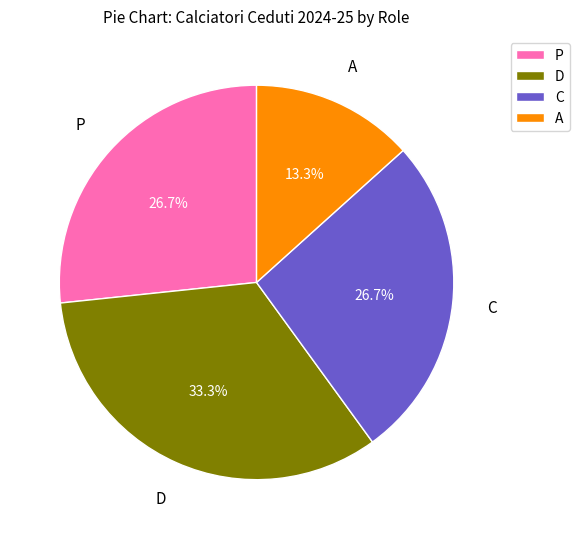

Is it true that D is 25% of the pie?

False